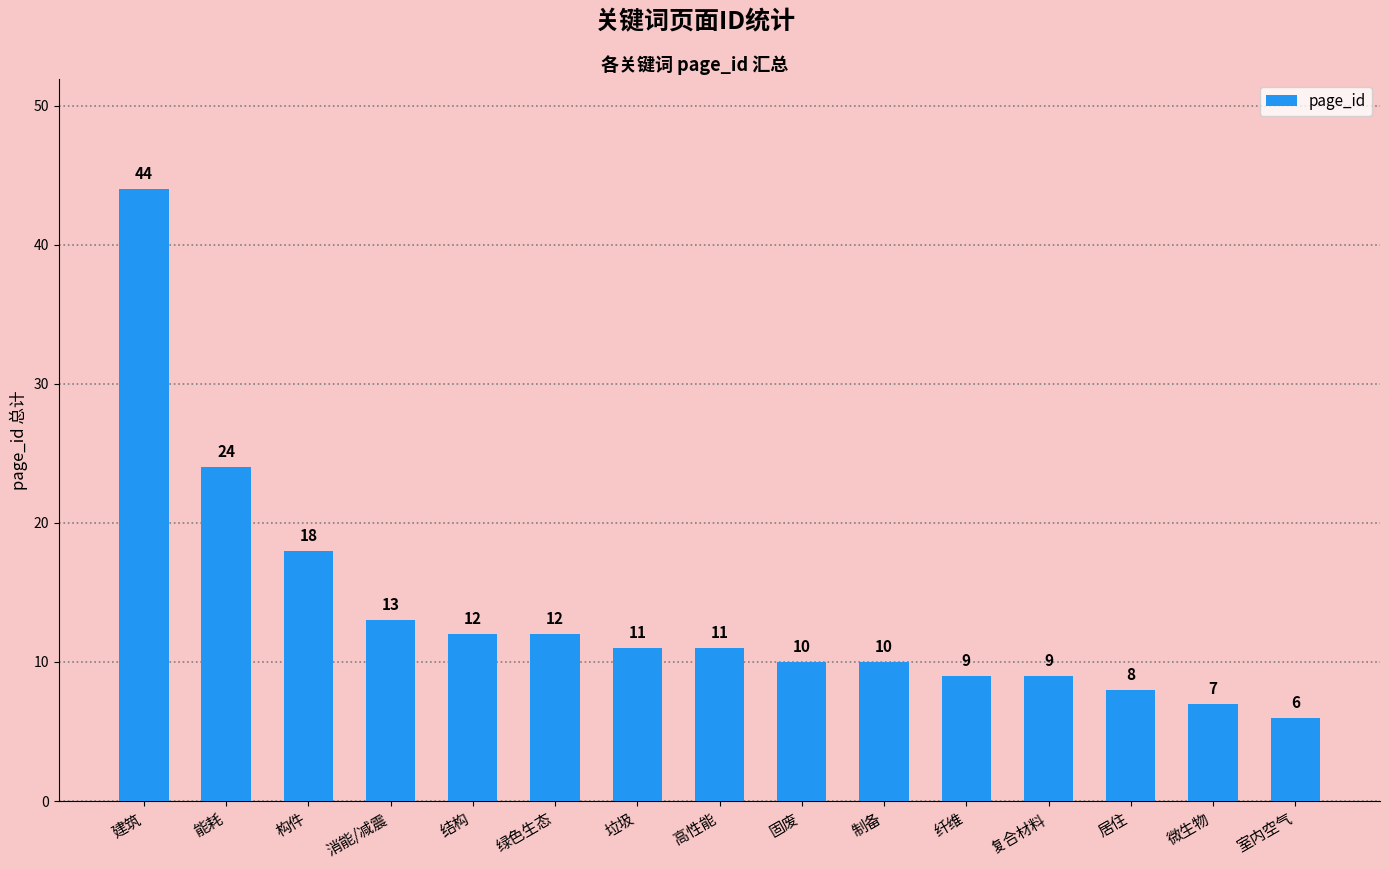

Which category has the lowest value across all series?

室内空气